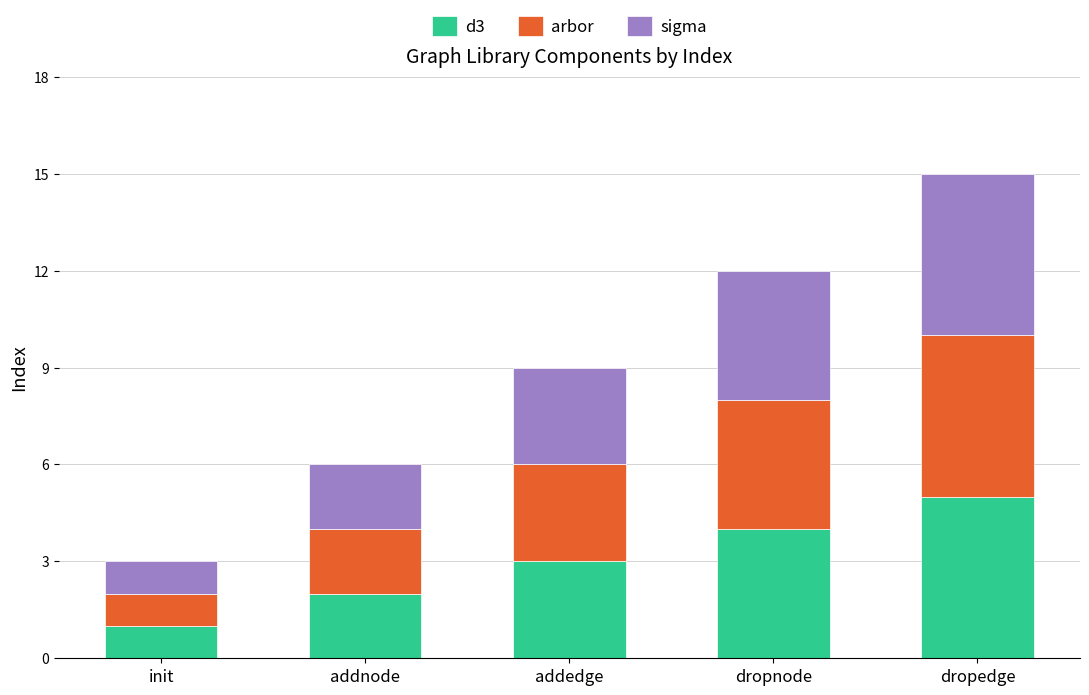

At which category is the sum across all series the highest?

dropedge